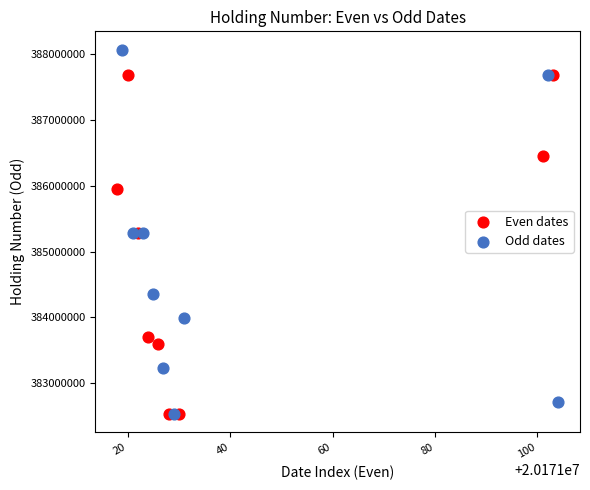

Which series has the largest Y range (max minus min)?

Odd dates